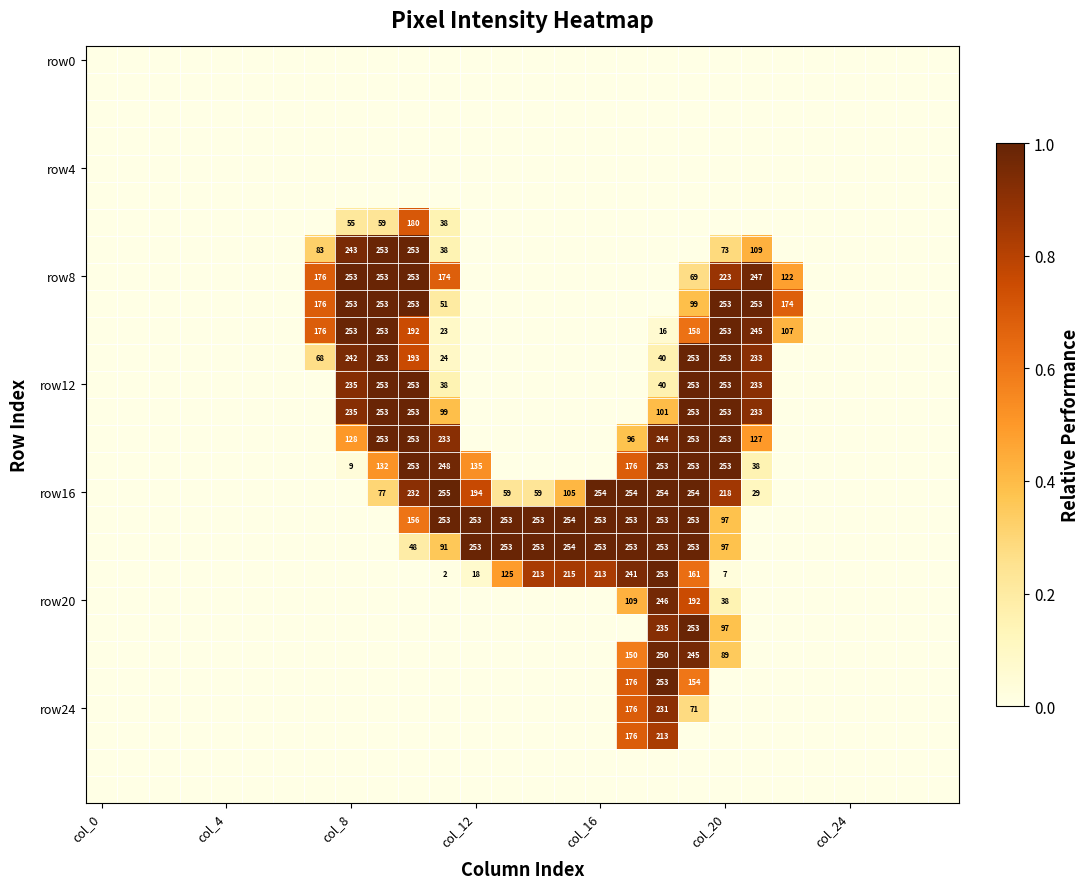

At which category does the chart reach its peak across all series?

11